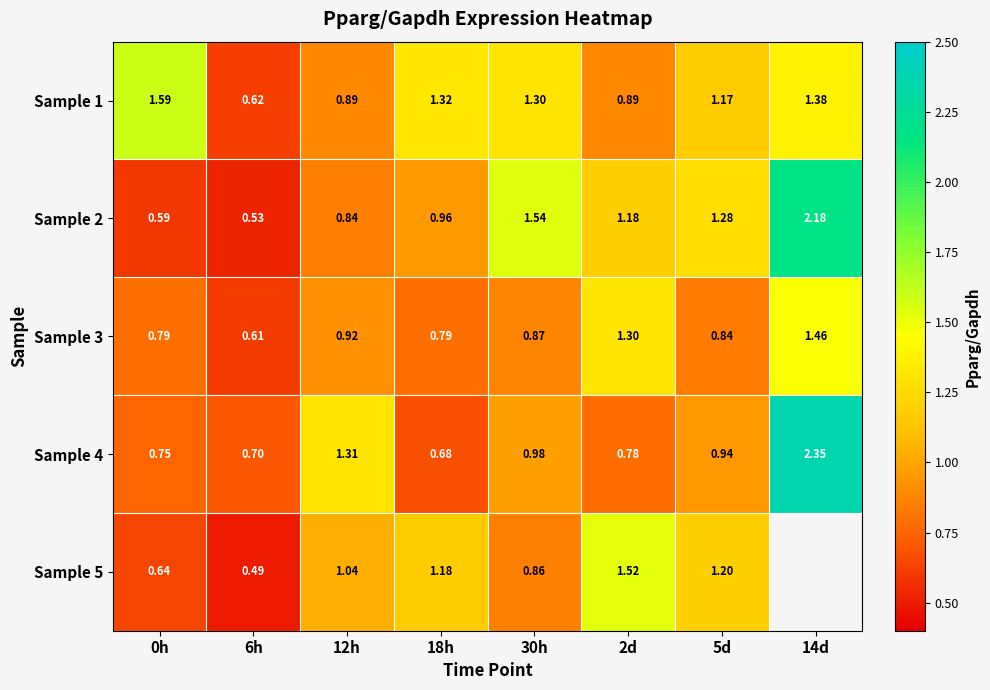

What is the smallest value displayed?

0.5